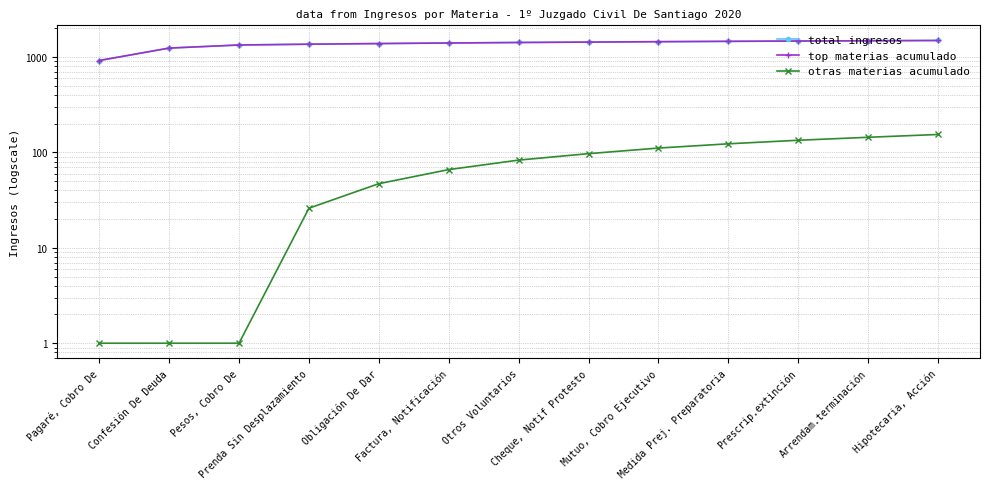

What is the lowest value of the total ingresos series?

918